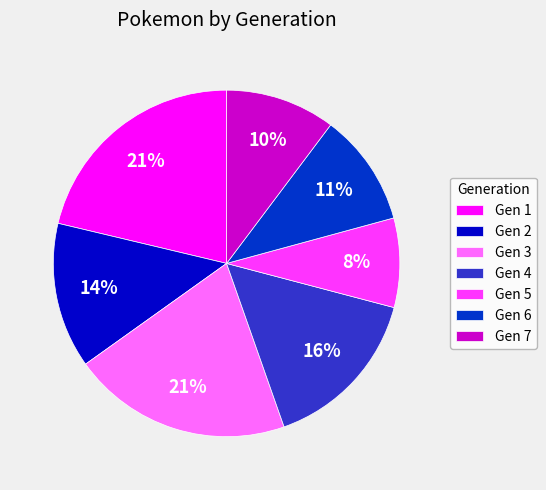

To the nearest percent, what percentage of the pie is Gen 6?

11%